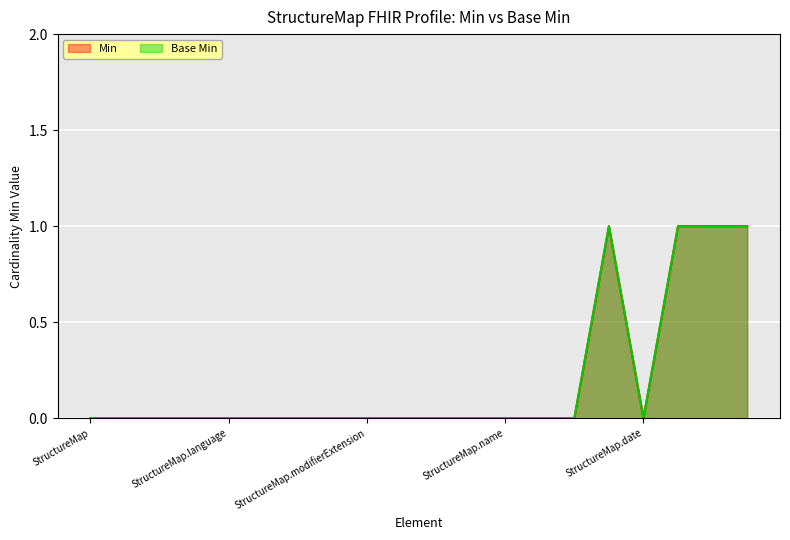

Rank the categories by Min value from highest to lowest.

StructureMap.experimental, StructureMap.publisher, StructureMap.contact, StructureMap.description, StructureMap, StructureMap.id, StructureMap.meta, StructureMap.implicitRules, StructureMap.language, StructureMap.text, StructureMap.contained, StructureMap.extension, StructureMap.modifierExtension, StructureMap.url, StructureMap.identifier, StructureMap.version, StructureMap.name, StructureMap.title, StructureMap.status, StructureMap.date